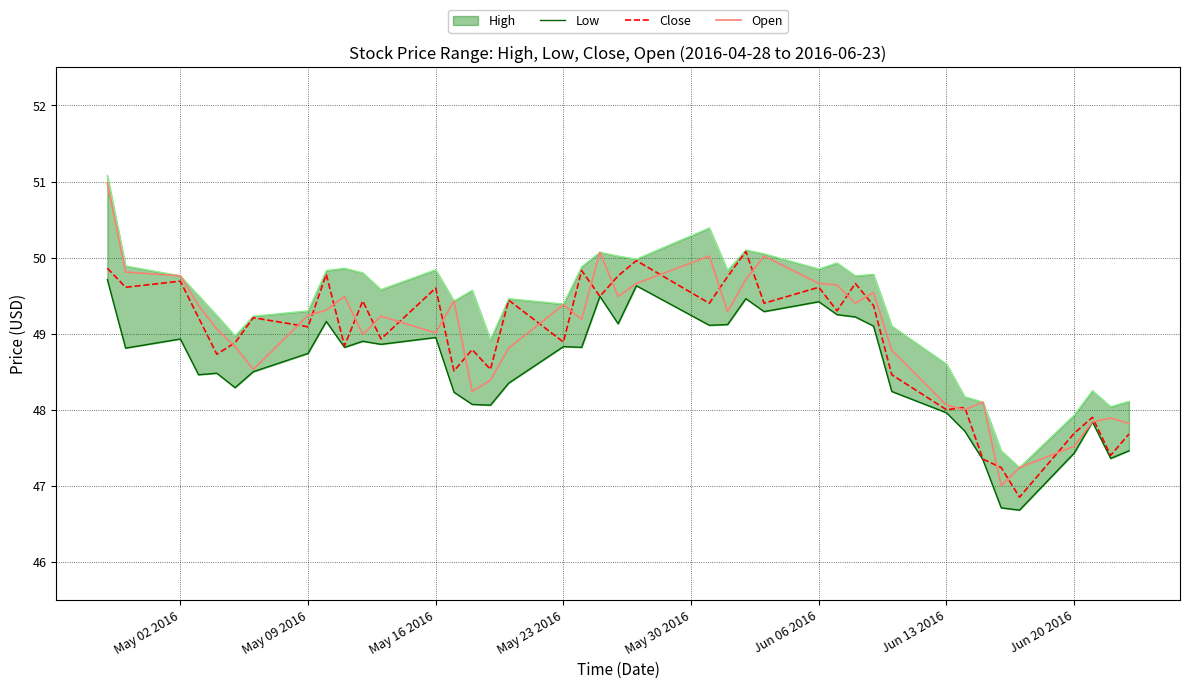

After their last crossing, which series has the higher values: Close or Open?

Open